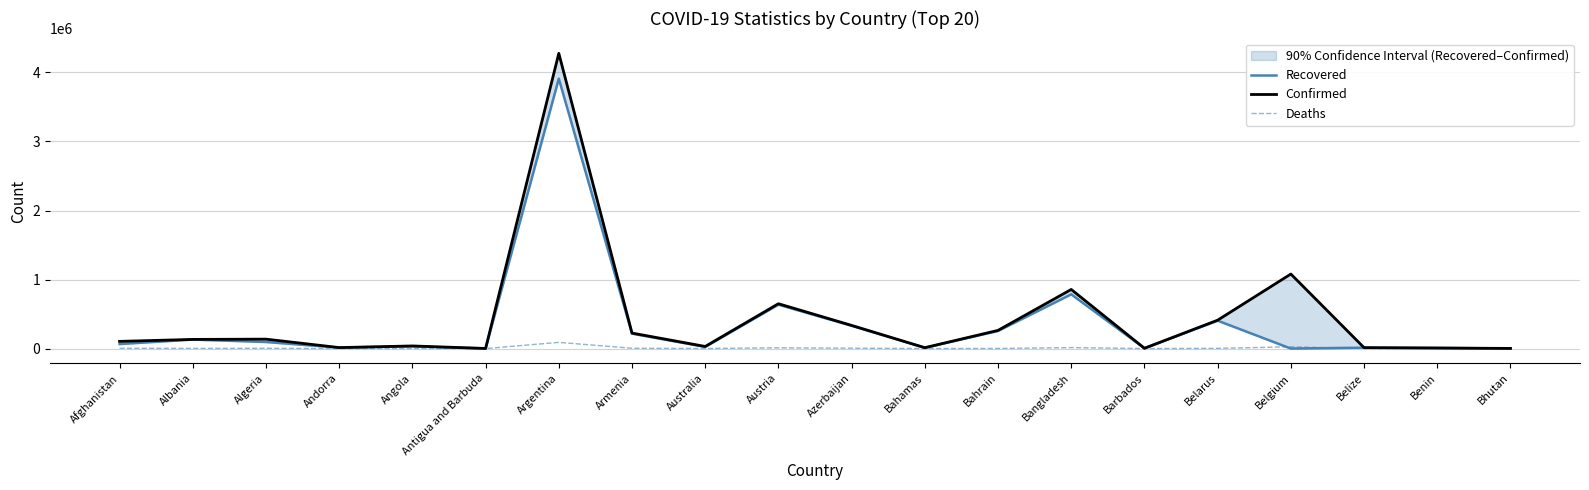

Is the value of Recovered at Azerbaijan greater than the value of Confirmed at Barbados?

Yes